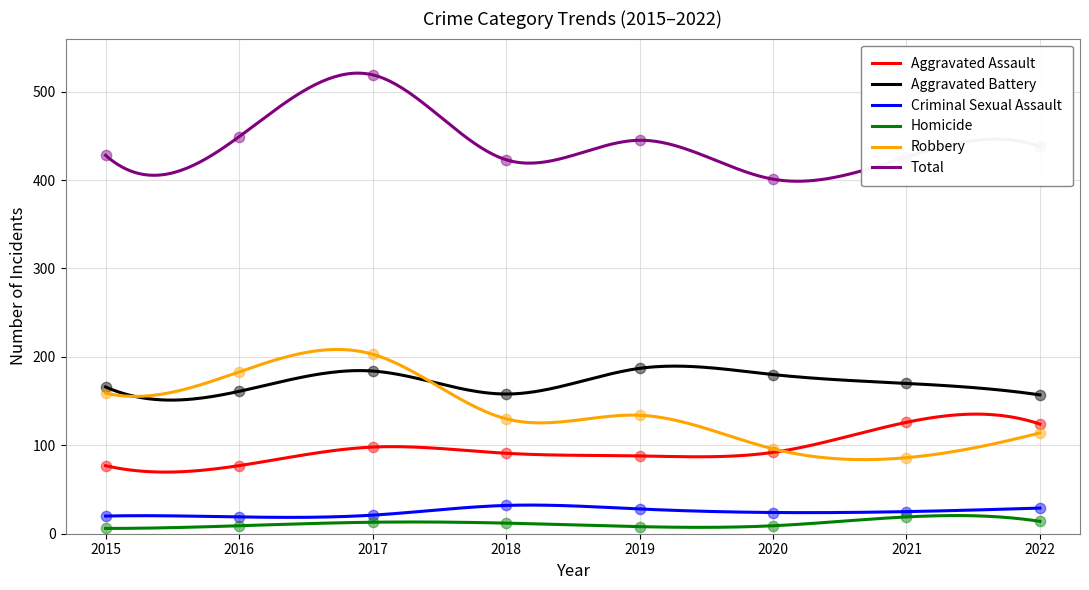

Which series contains the lowest Y value?

Homicide